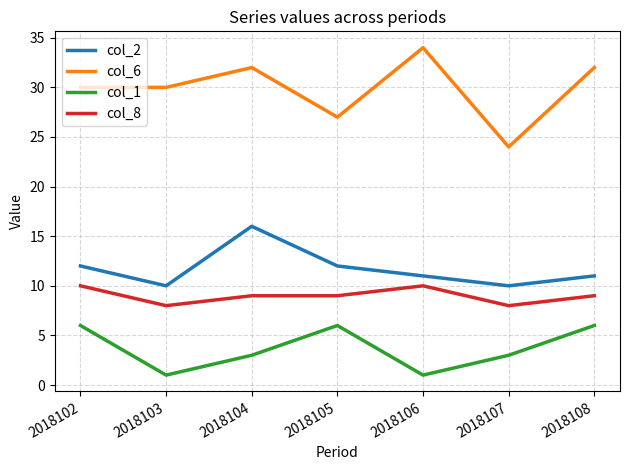

Where is the first local minimum for col_8?

2018103